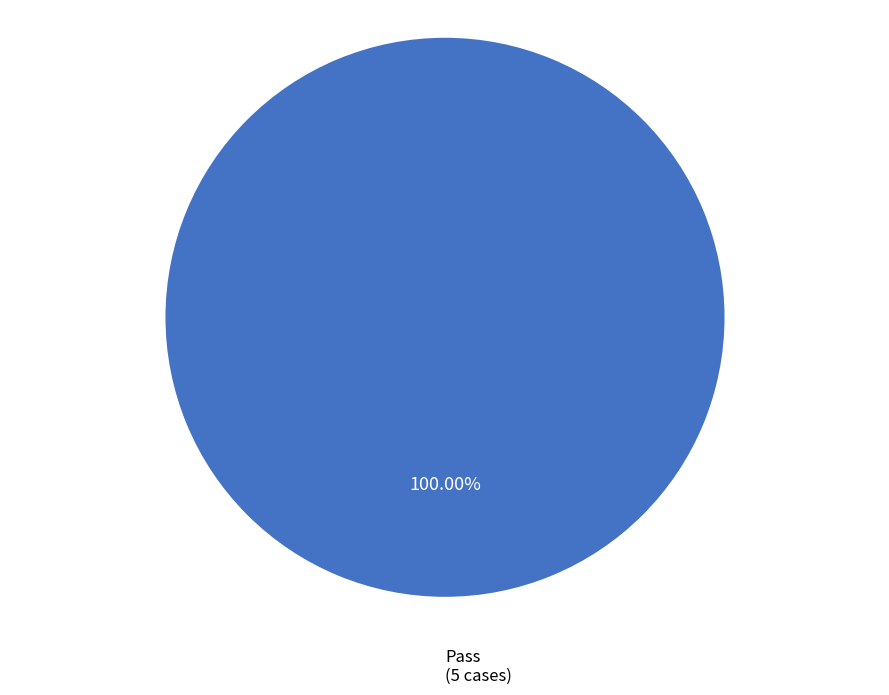

Count the number of slices in the pie.

1